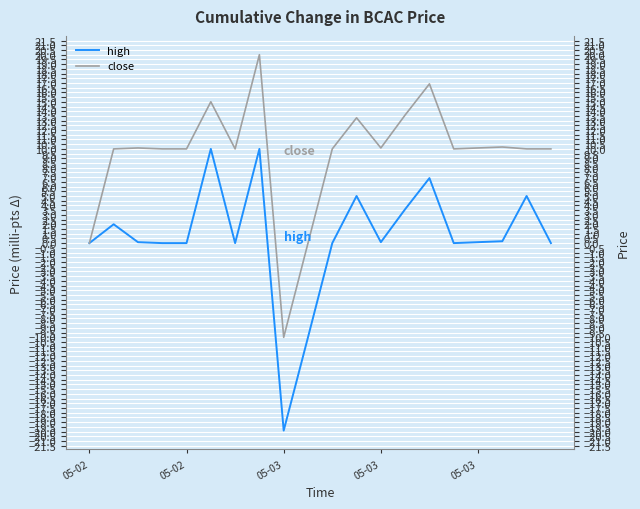

At which label does close reach its minimum?

05-03